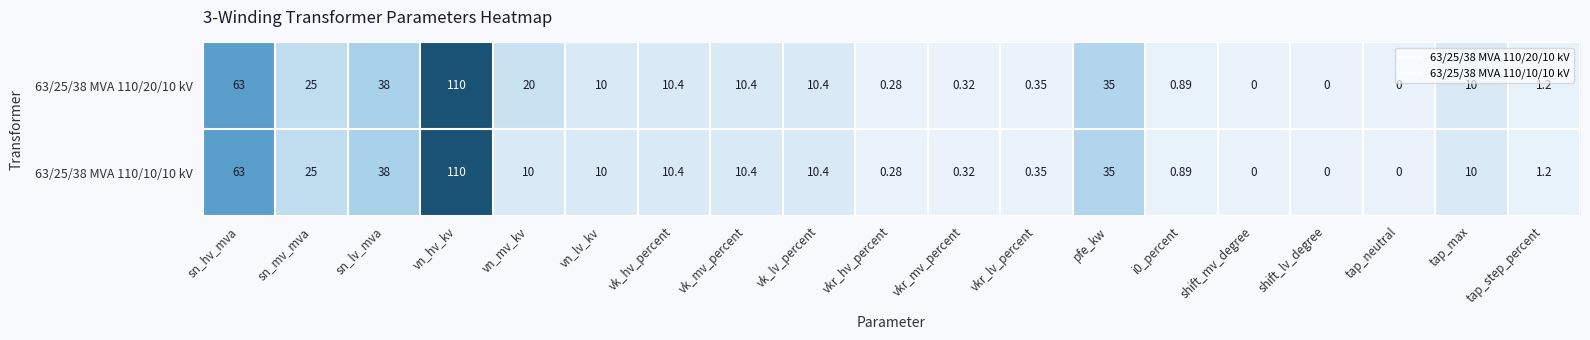

Count the number of data series in this chart.

2